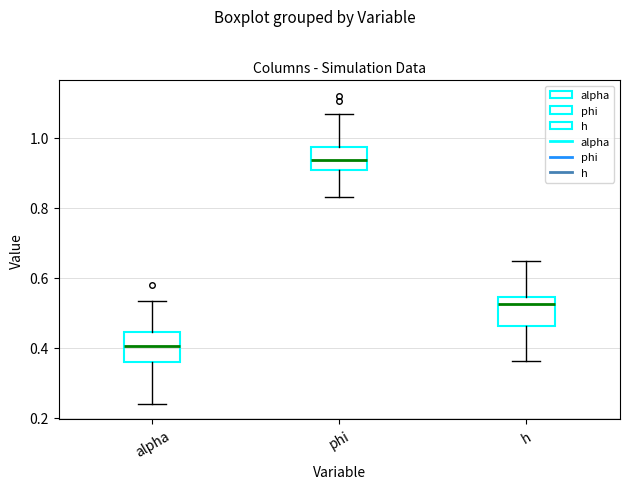

Which box's median line is the highest?

phi